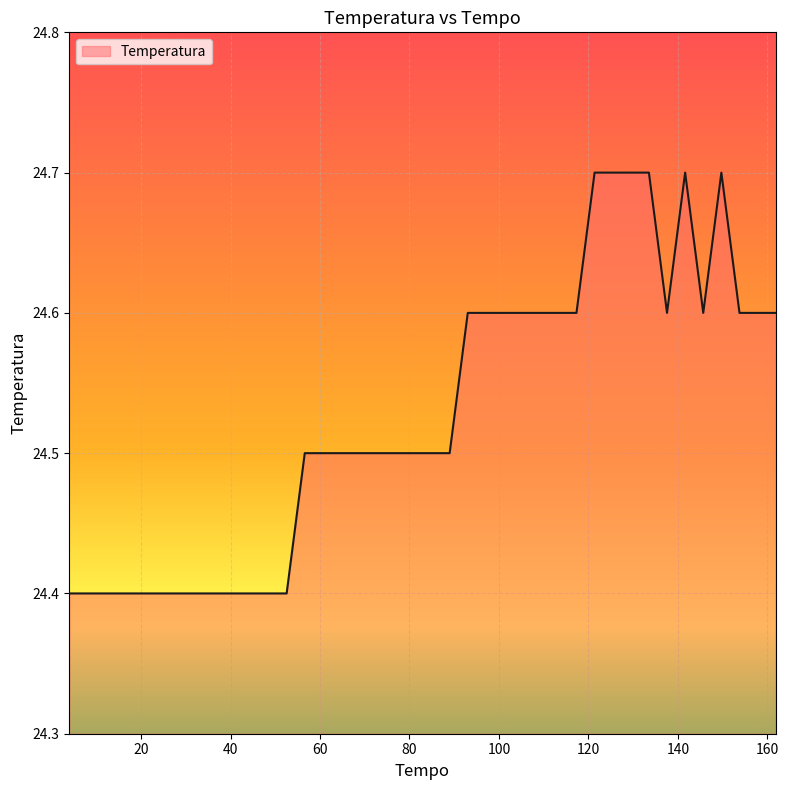

What is the difference between the maximum and minimum values?

0.3